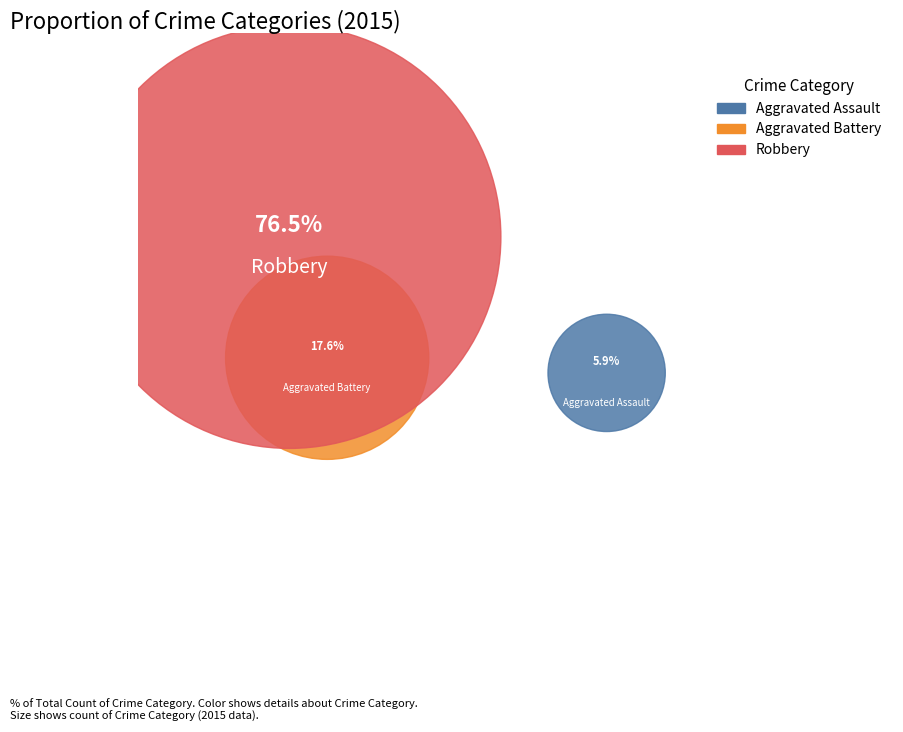

True or false: Aggravated Assault accounts for 6% of the total.

True